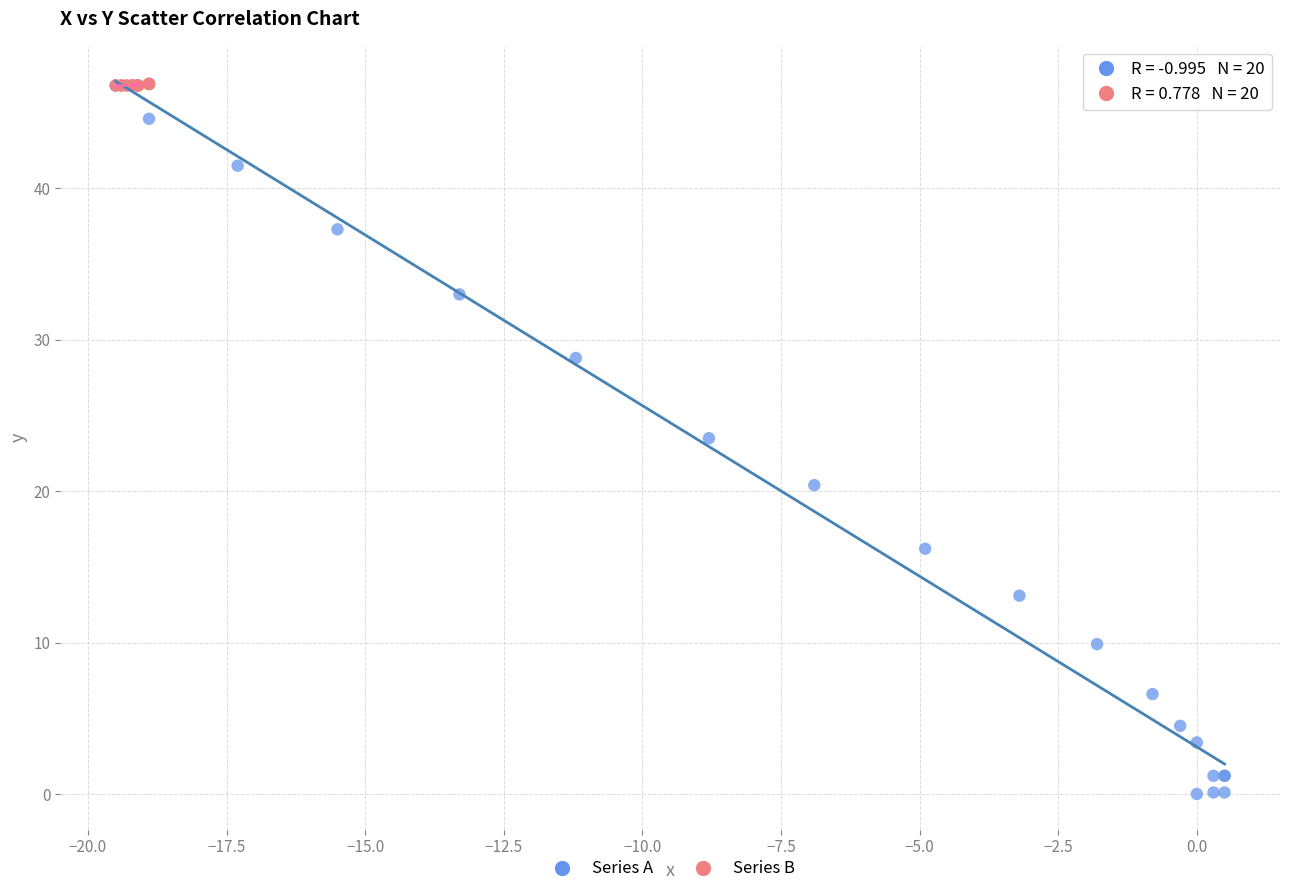

Which series reaches the minimum Y coordinate?

Series A